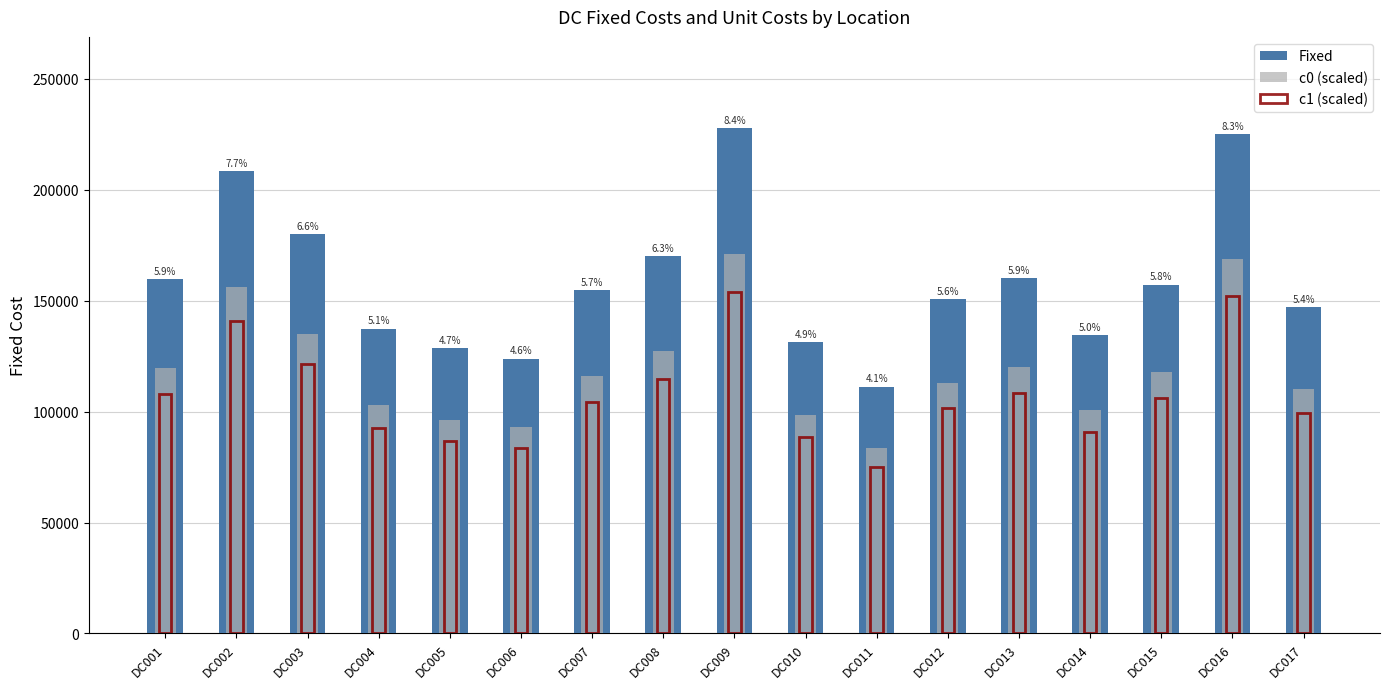

How many data points in c0 (scaled) are less than 115950?

8